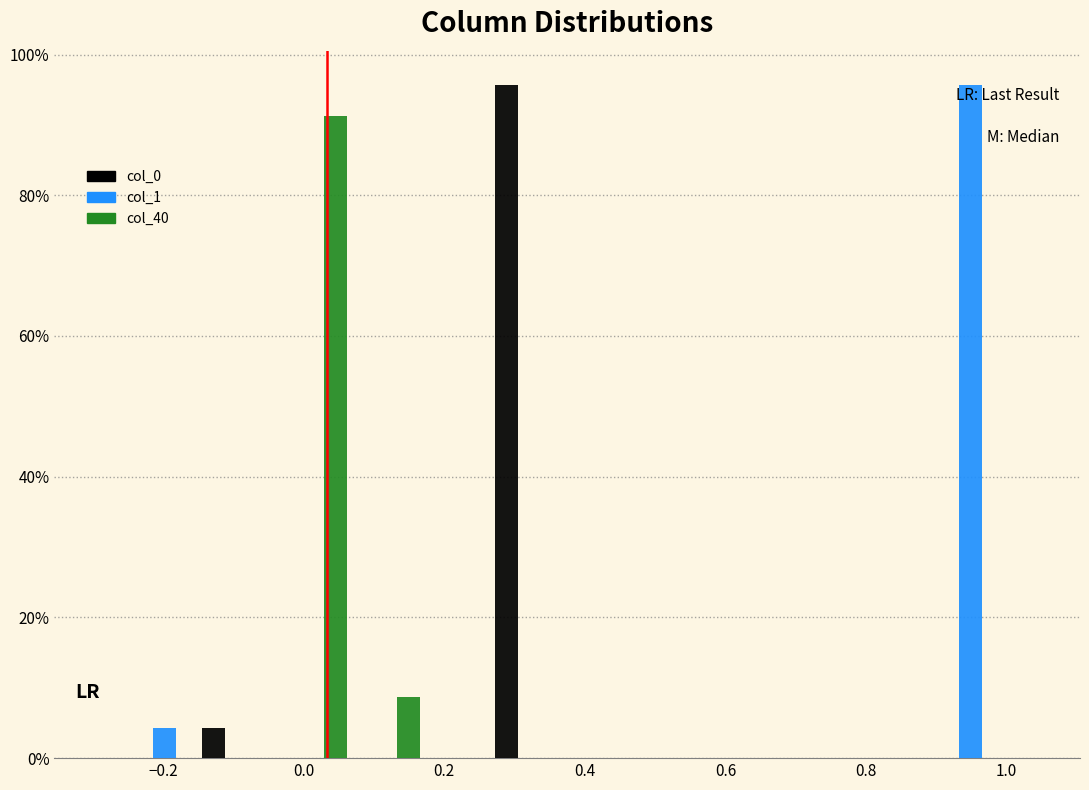

Reading left to right, list every range on the x-axis with the height of the bar of each series over it. Neither the bar edges nor the heights are printed on the chart, so give them approximately, as read against the axes.

-0.24 to -0.14: col_0=0	col_1=4	col_40=0
-0.14 to -0.04: col_0=4	col_1=0	col_40=0
-0.04 to 0.06: col_0=0	col_1=0	col_40=92
0.06 to 0.16: col_0=0	col_1=0	col_40=8
0.16 to 0.28: col_0=0	col_1=0	col_40=0
0.28 to 0.38: col_0=96	col_1=0	col_40=0
0.38 to 0.48: col_0=0	col_1=0	col_40=0
0.48 to 0.58: col_0=0	col_1=0	col_40=0
0.58 to 0.68: col_0=0	col_1=0	col_40=0
0.68 to 0.80: col_0=0	col_1=0	col_40=0
0.80 to 0.90: col_0=0	col_1=0	col_40=0
0.90 to 1.00: col_0=0	col_1=96	col_40=0